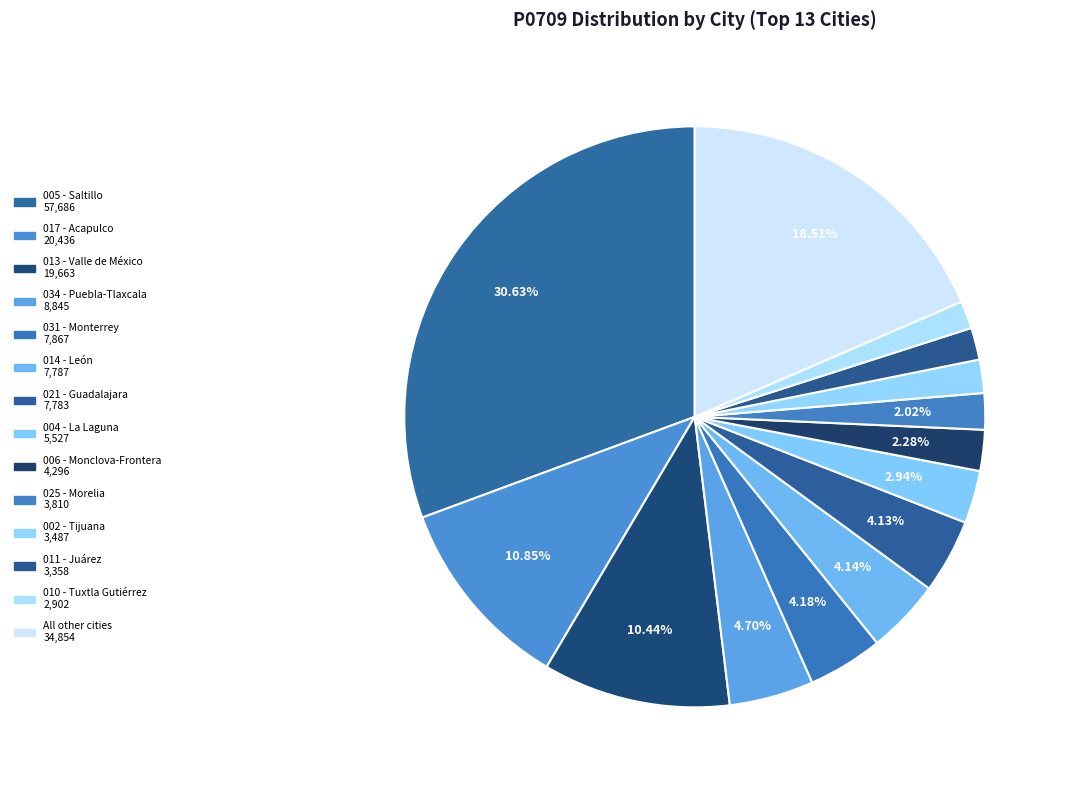

Rank the categories by value from highest to lowest.

005 - Saltillo, 017 - Acapulco, 013 - Valle de México, 034 - Puebla-Tlaxcala, 031 - Monterrey, 014 - León, 021 - Guadalajara, 004 - La Laguna, 006 - Monclova-Frontera, 025 - Morelia, 002 - Tijuana, 011 - Juárez, 010 - Tuxtla Gutiérrez